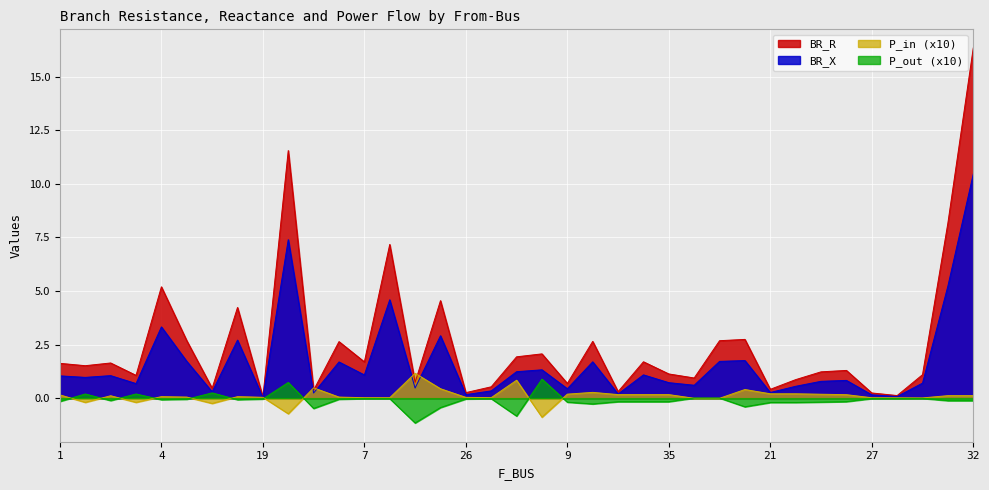

Which series has the widest spread of values?

BR_R